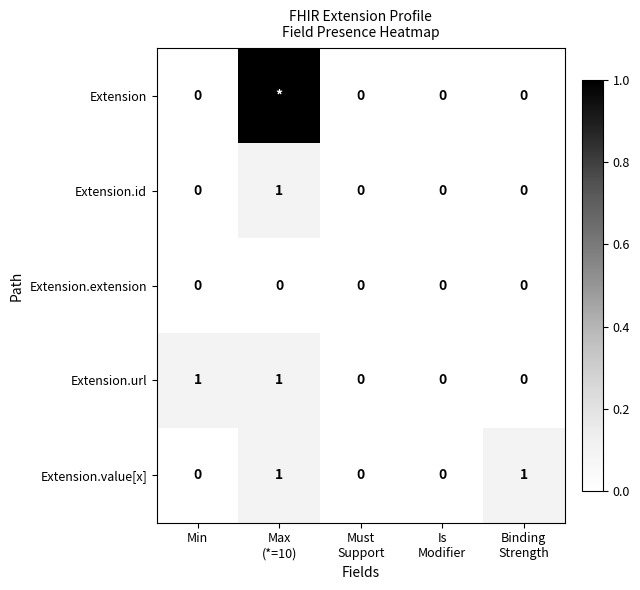

Count the Extension.url values in the range 0 to 1.

5